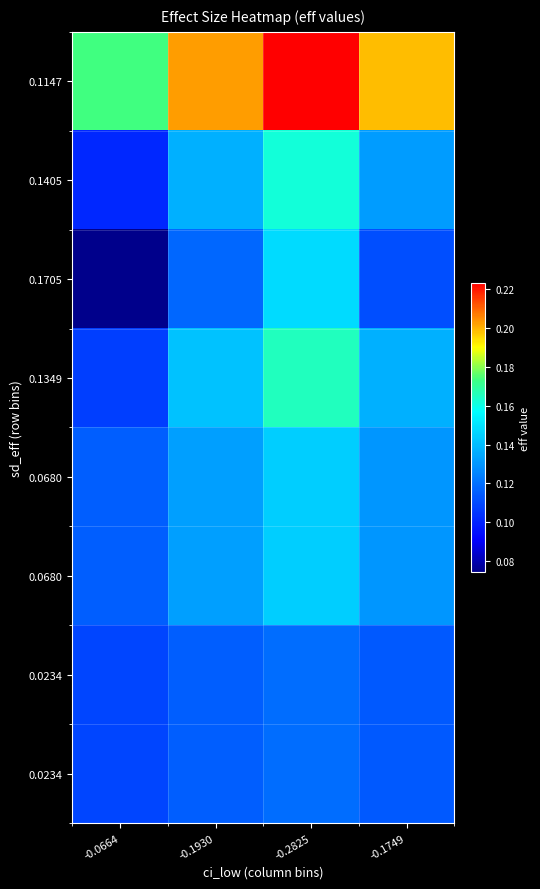

At which category is the sum across all series the highest?

-0.2825